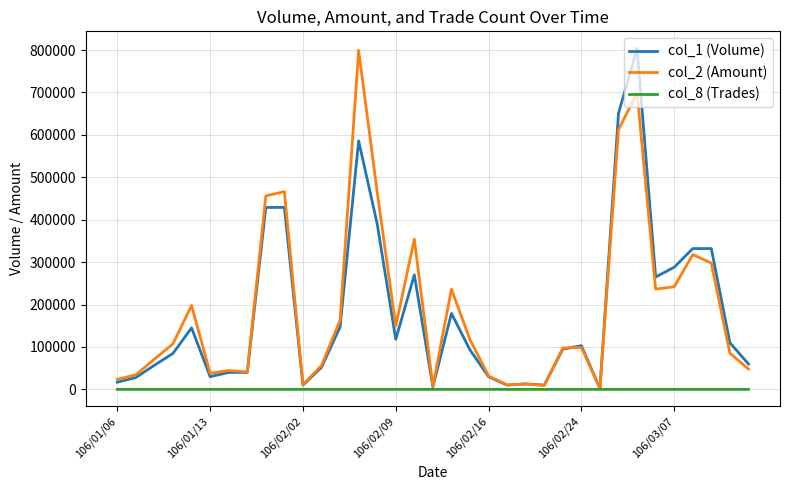

What is the maximum value shown in the chart?

804000